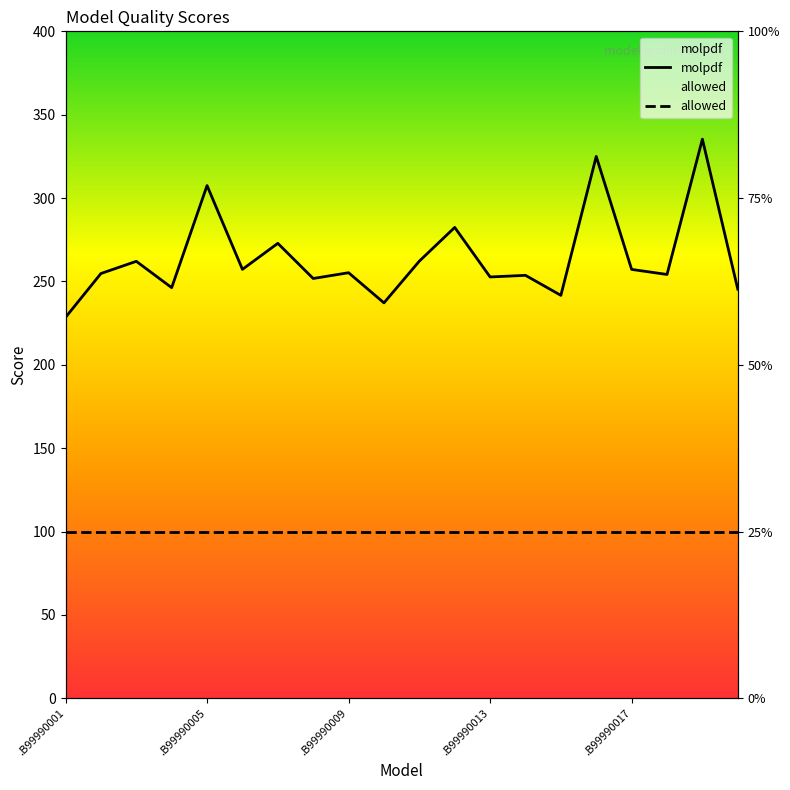

At which label is the value closest to 281?

1a8o_.B99990012